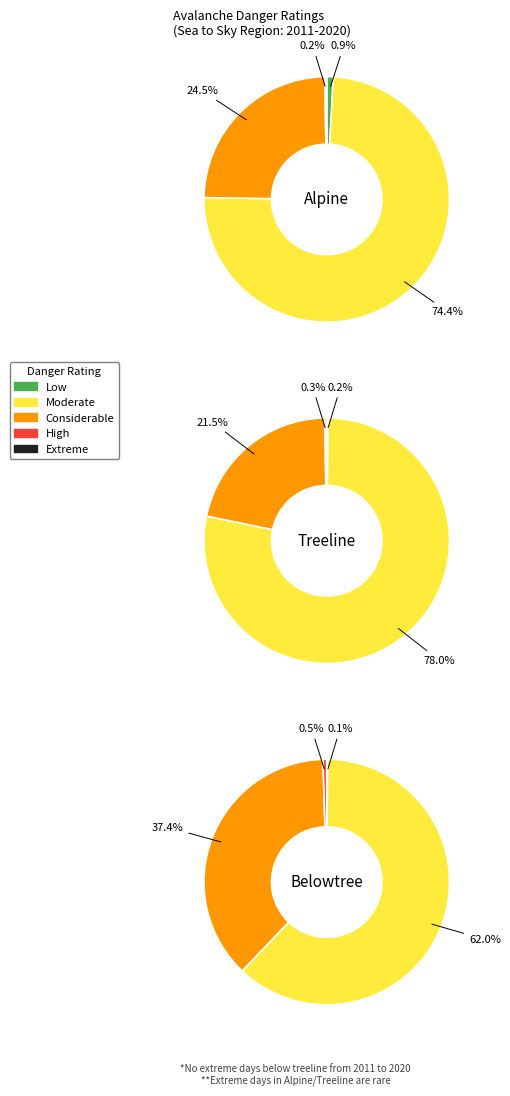

Rank the series at 13 from highest to lowest value.

Moderate, Considerable, Low, High, Extreme